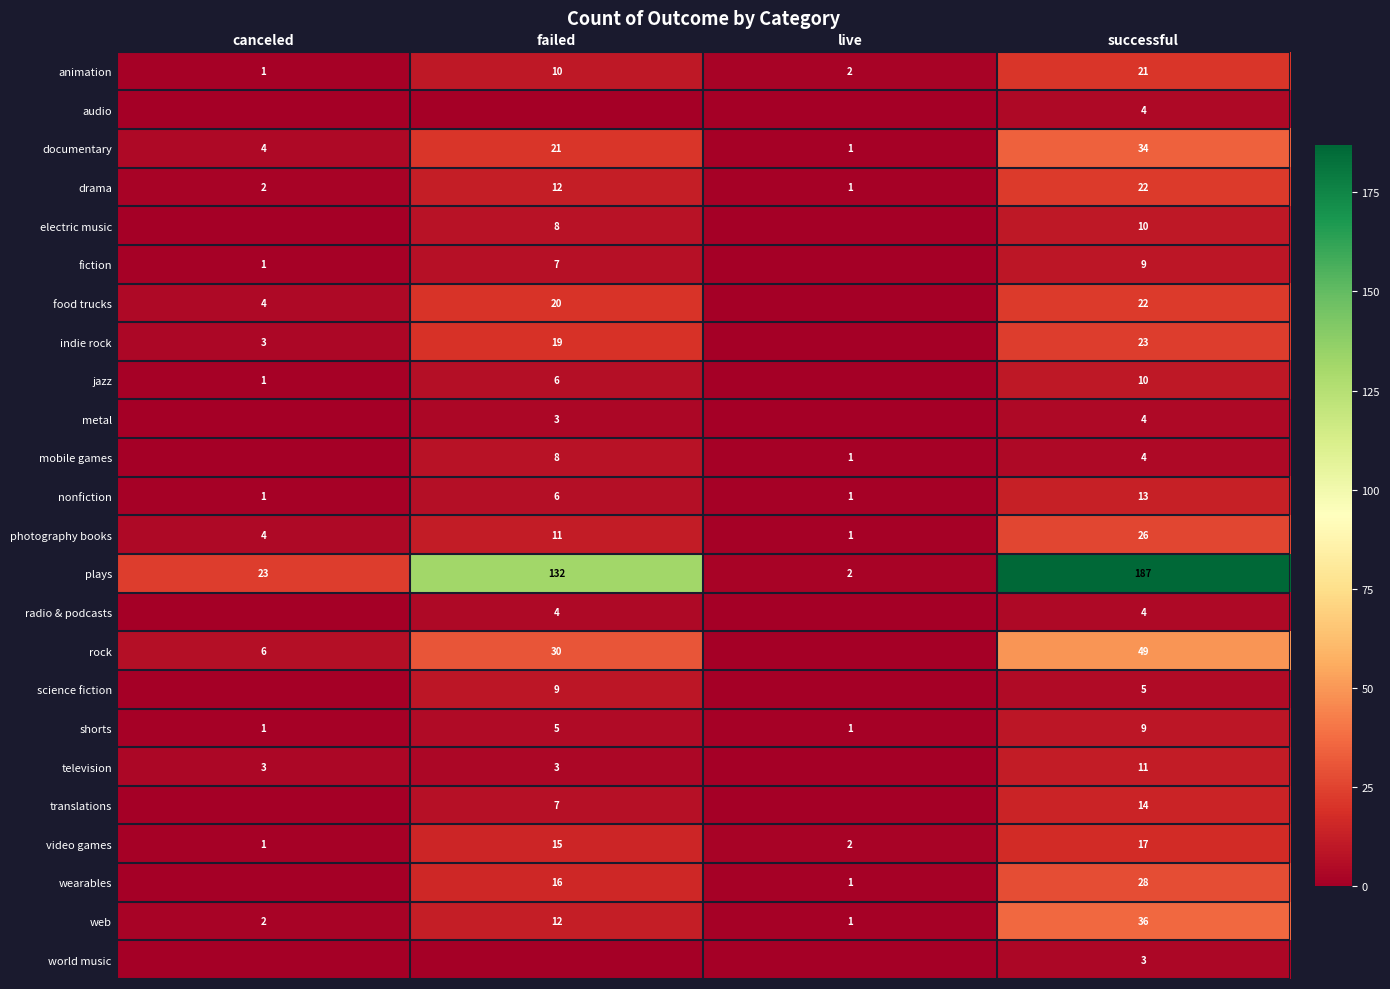

Which category has the lowest value in the web series?

live